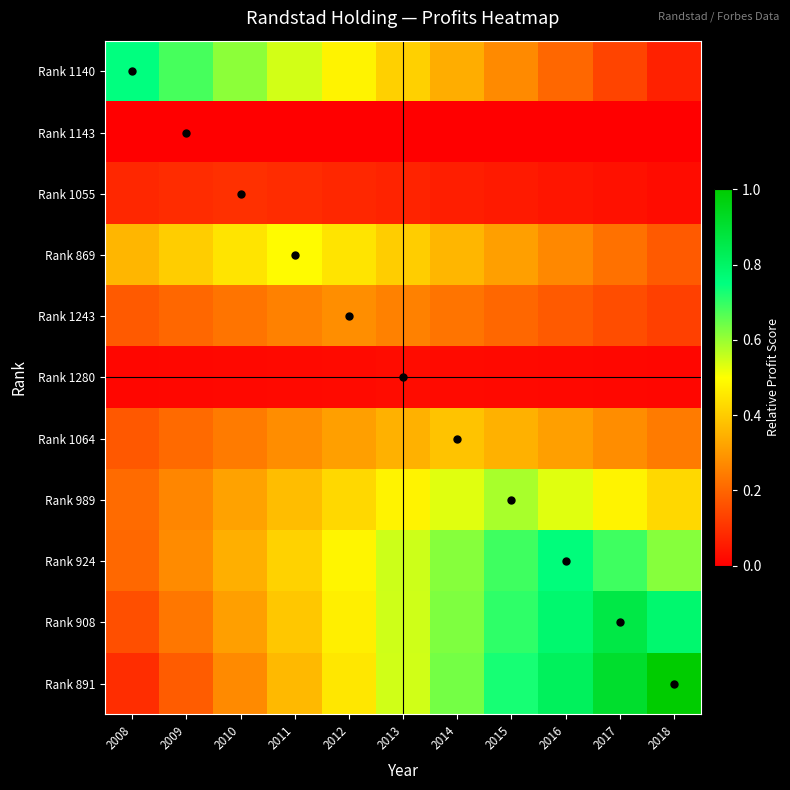

How many series are shown in this chart?

11